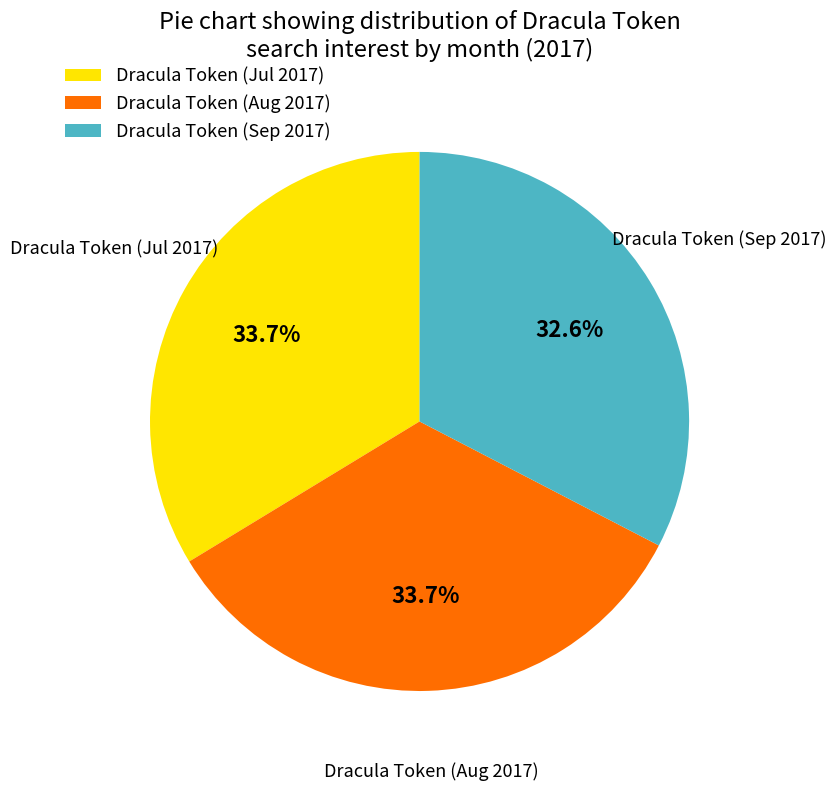

Which has a higher value, Dracula Token (Sep 2017) or Dracula Token (Jul 2017)?

Dracula Token (Jul 2017)